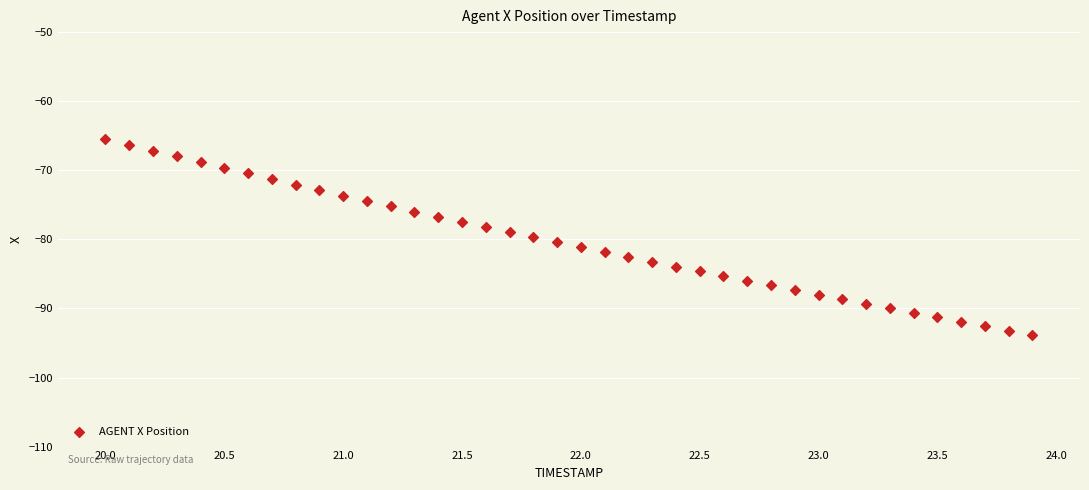

What is the range of X values (max minus min)?

3.9